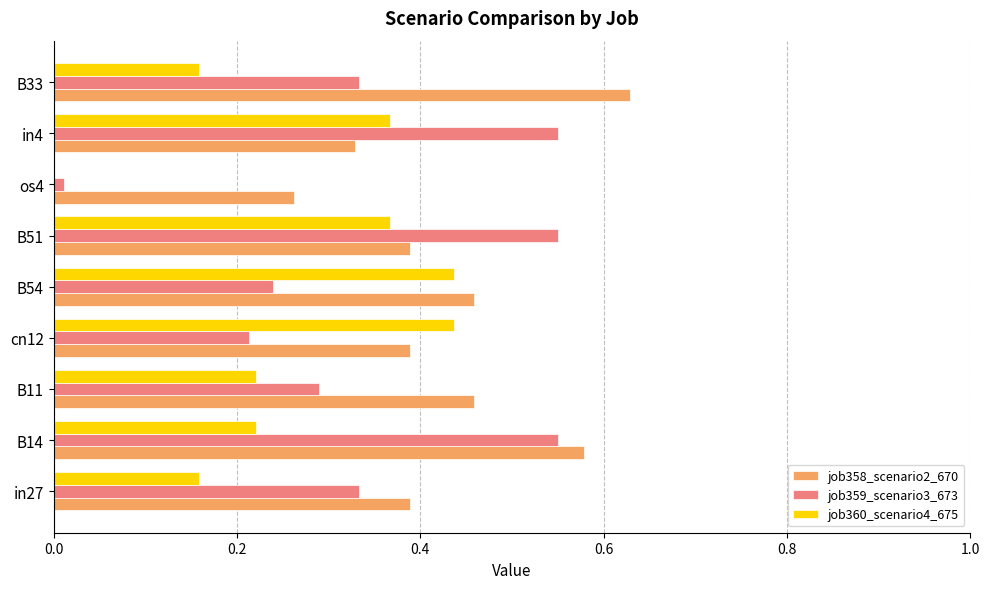

Which series changed the most between B11 and B51?

job359_scenario3_673